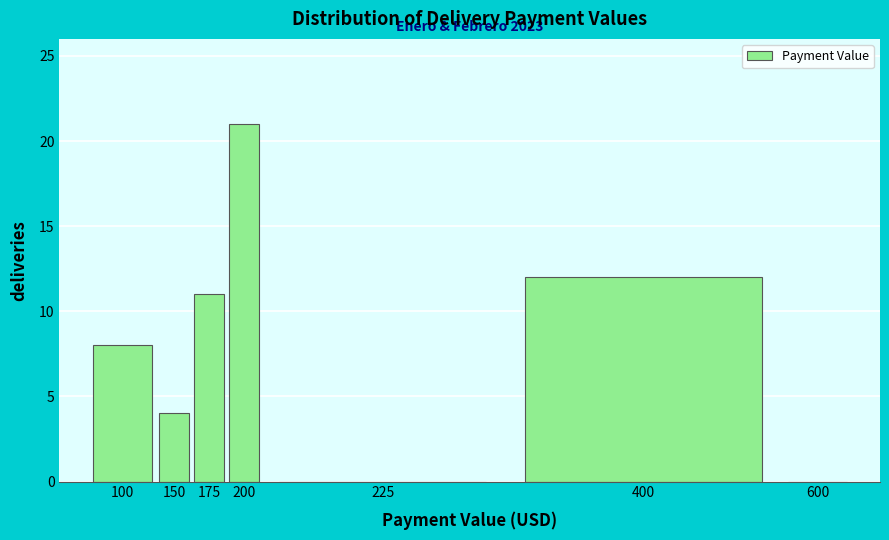

Reading right to left, transcribe all the data shown in this chart.

600=0	400=12	225=0	200=21	175=11	150=4	100=8